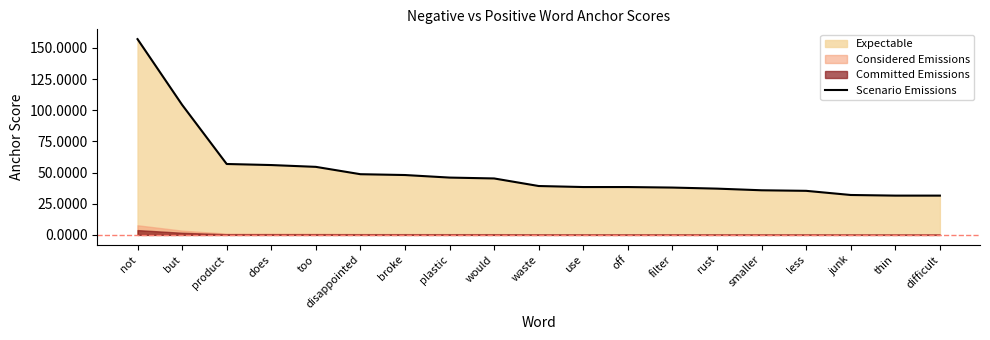

The chart shows a value of 31.5 at difficult. True or false?

True